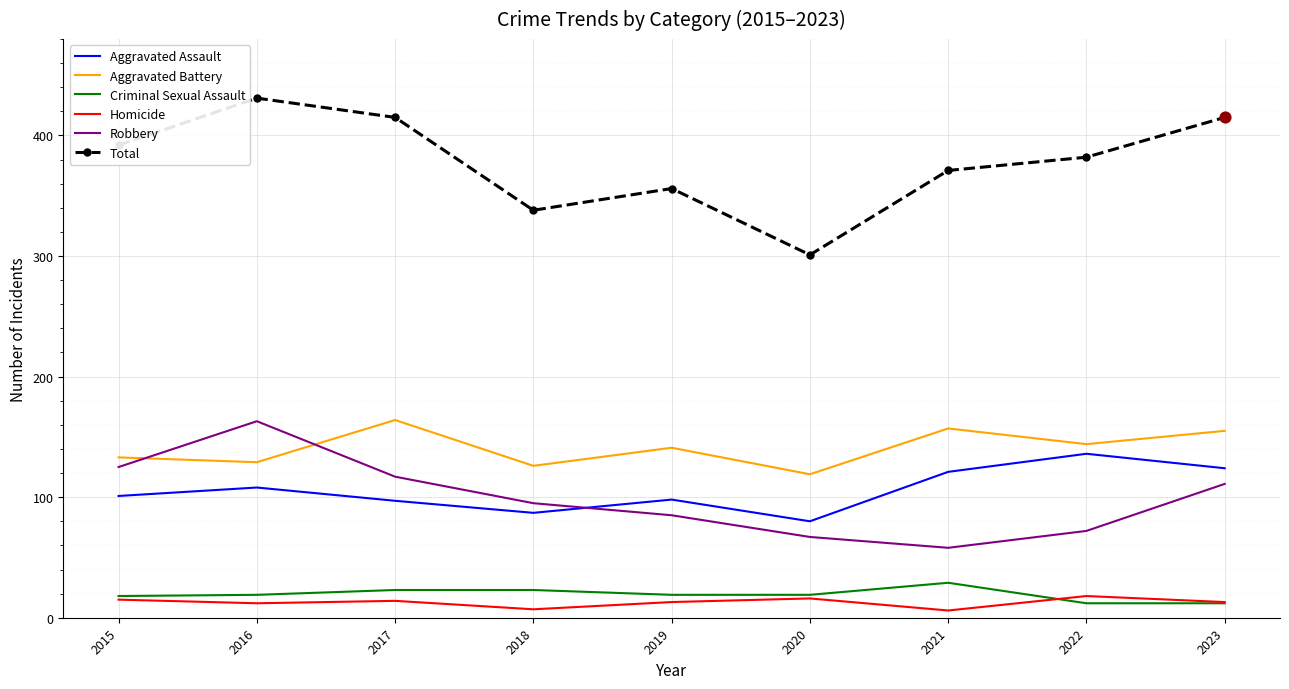

Which series has the widest spread of values?

Total